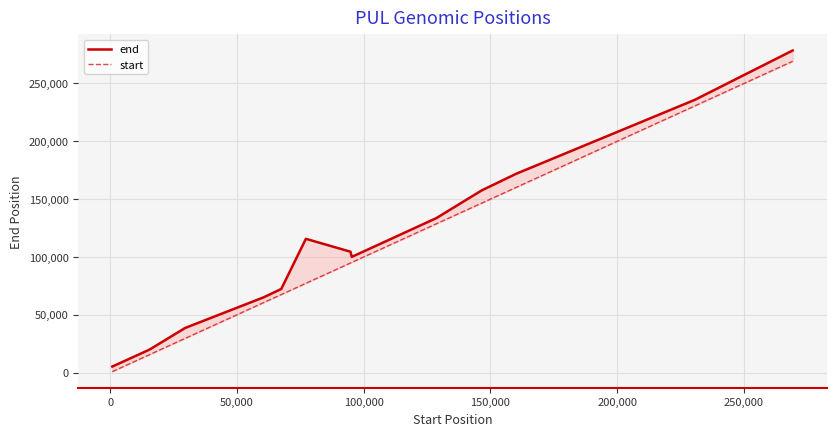

How many data points does each series have?

14